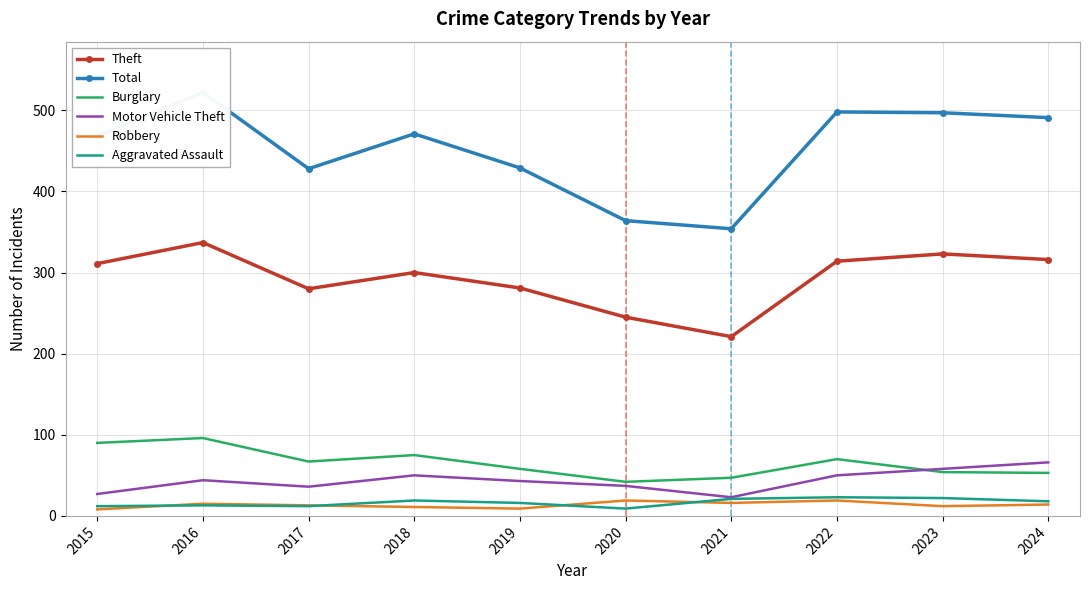

What is the sum of the Theft values at 2015 and 2021?

532